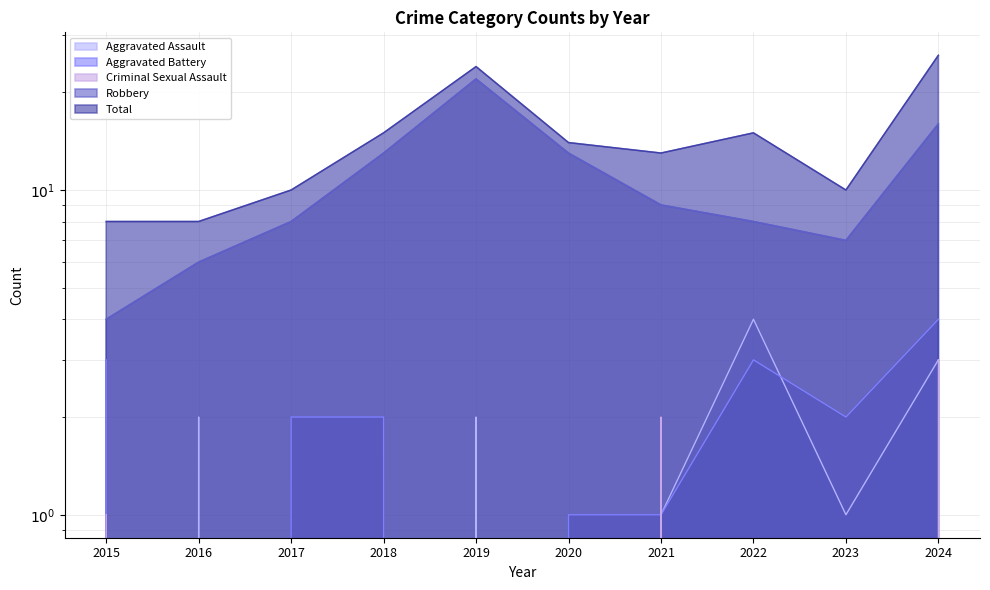

What value does the Robbery series have at 2021, to the nearest 5?

10